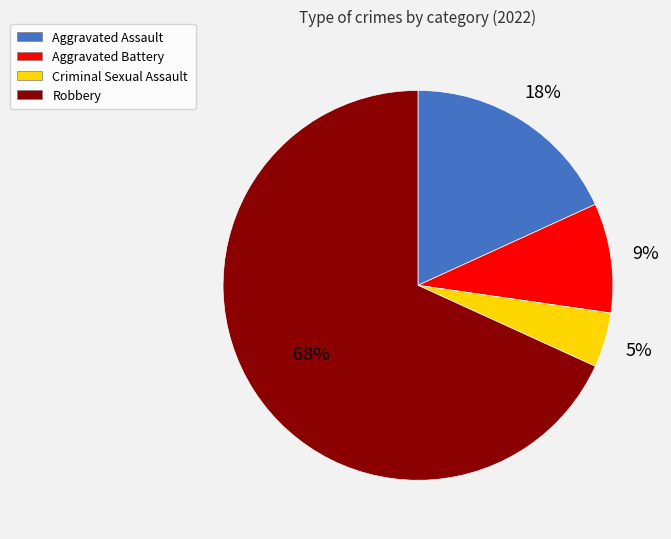

Is there any slice that represents more than half of the pie?

Yes